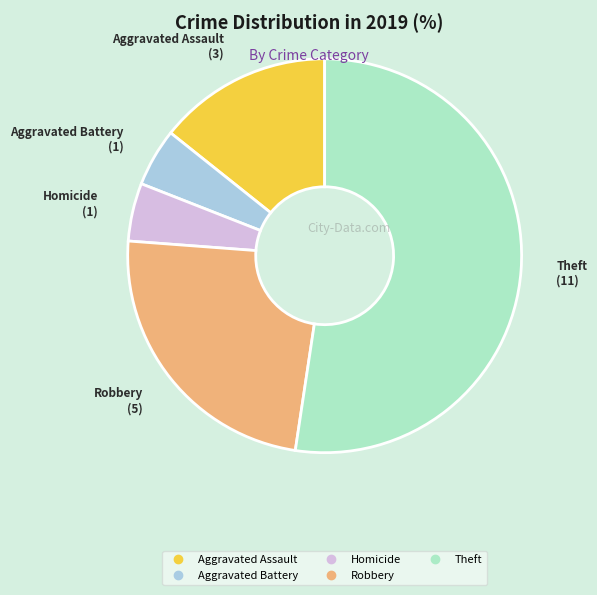

Is there a majority slice in this chart?

Yes